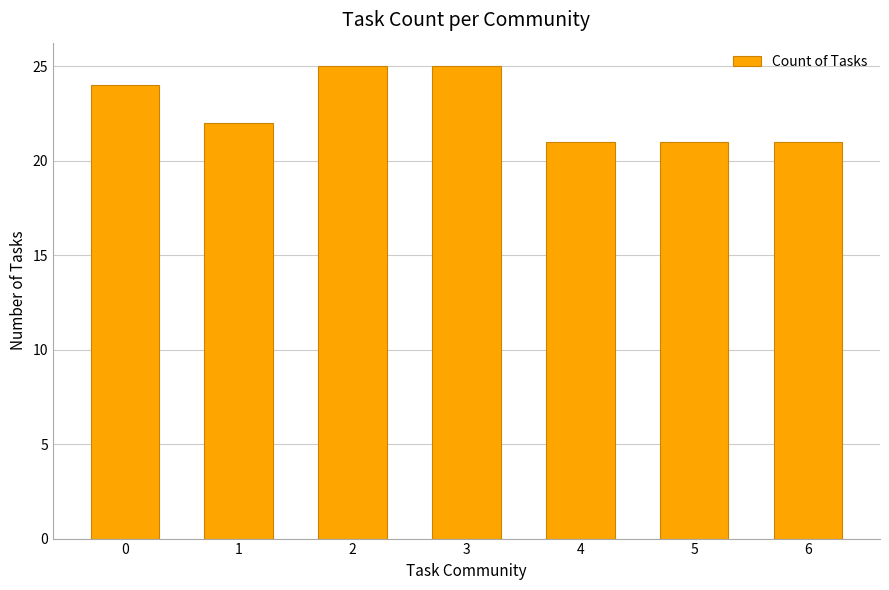

What is the difference between the maximum and minimum values?

4